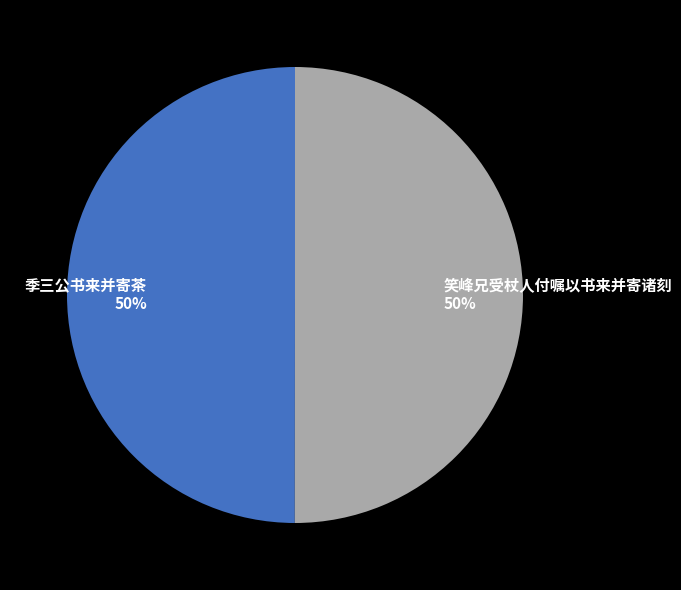

Do 笑峰兄受杖人付嘱以书来并寄诸刻 and 季三公书来并寄茶 together represent more than half of the pie?

Yes